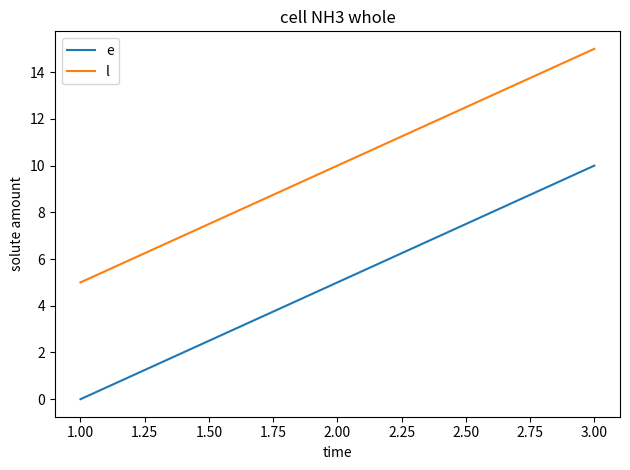

What is the greatest value displayed?

15